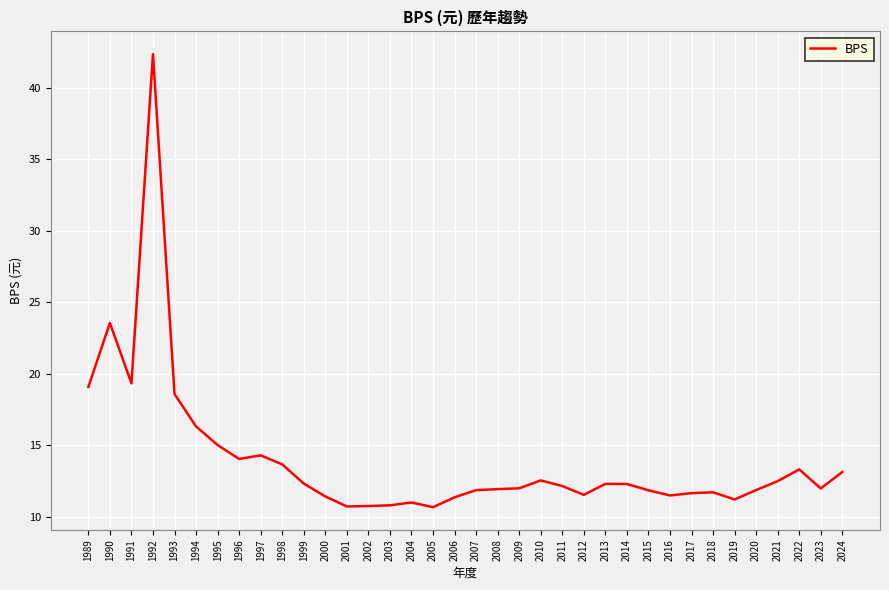

Which has a higher value, 1994 or 2006?

1994